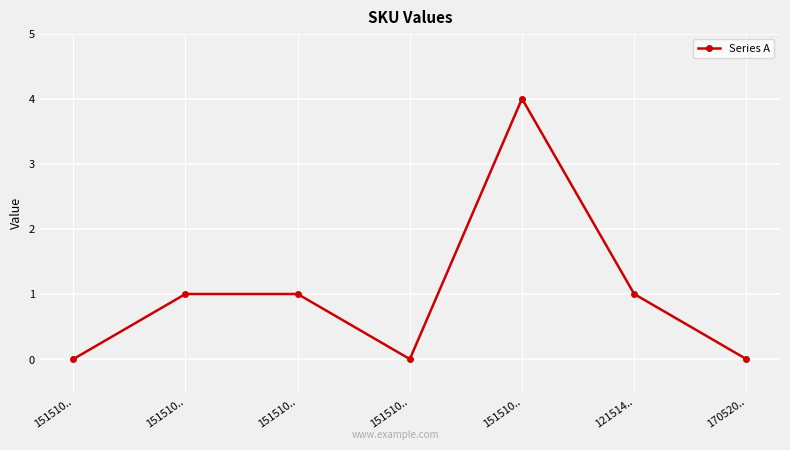

At which category does the data reach its first local valley?

151510..